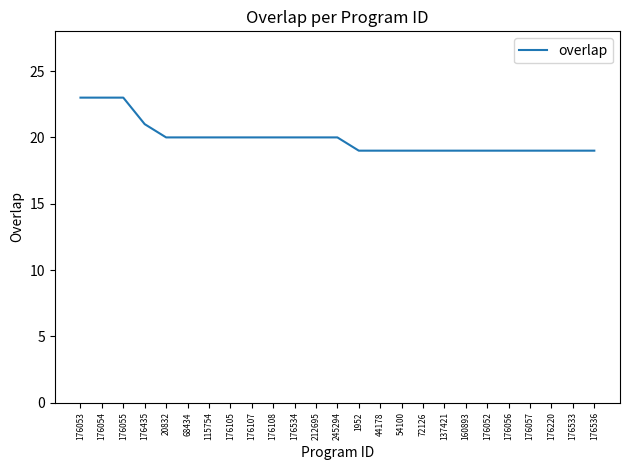

What is the change in value from 176054 to 176107?

-3